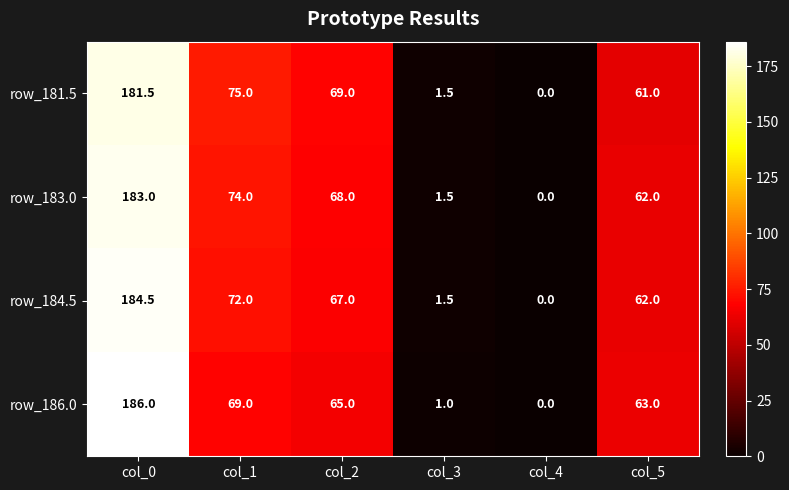

Rank the series by their maximum value, from lowest to highest.

row_181.5, row_183.0, row_184.5, row_186.0